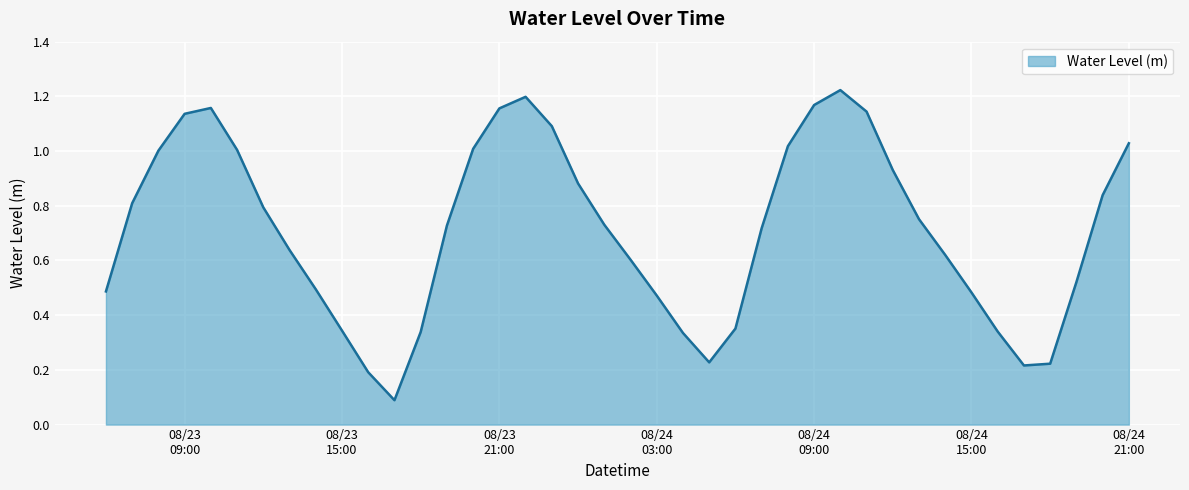

Does the chart display data point markers on the line(s)?

No